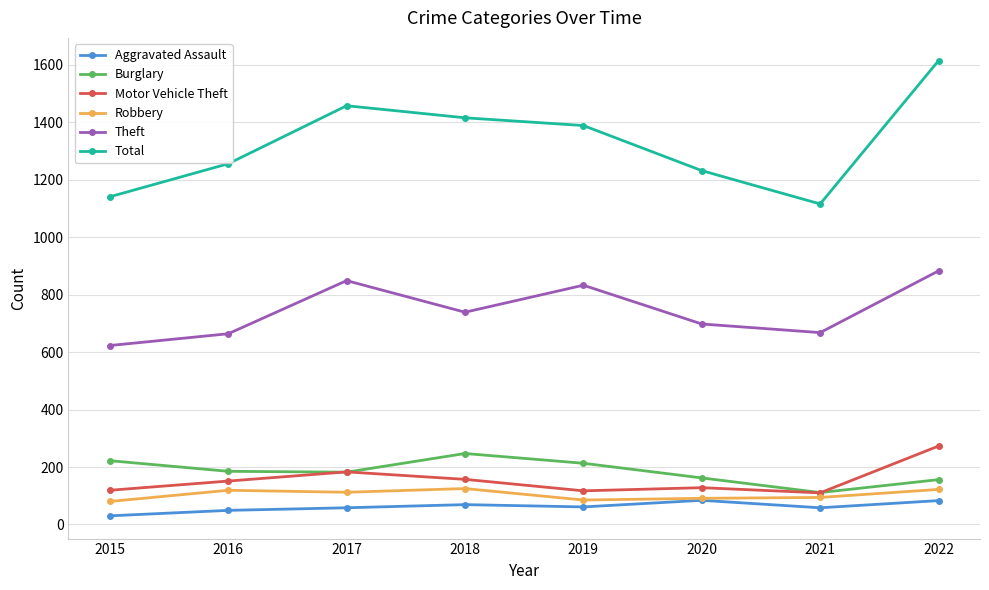

Is it true that Motor Vehicle Theft equals 284 at 2017?

False